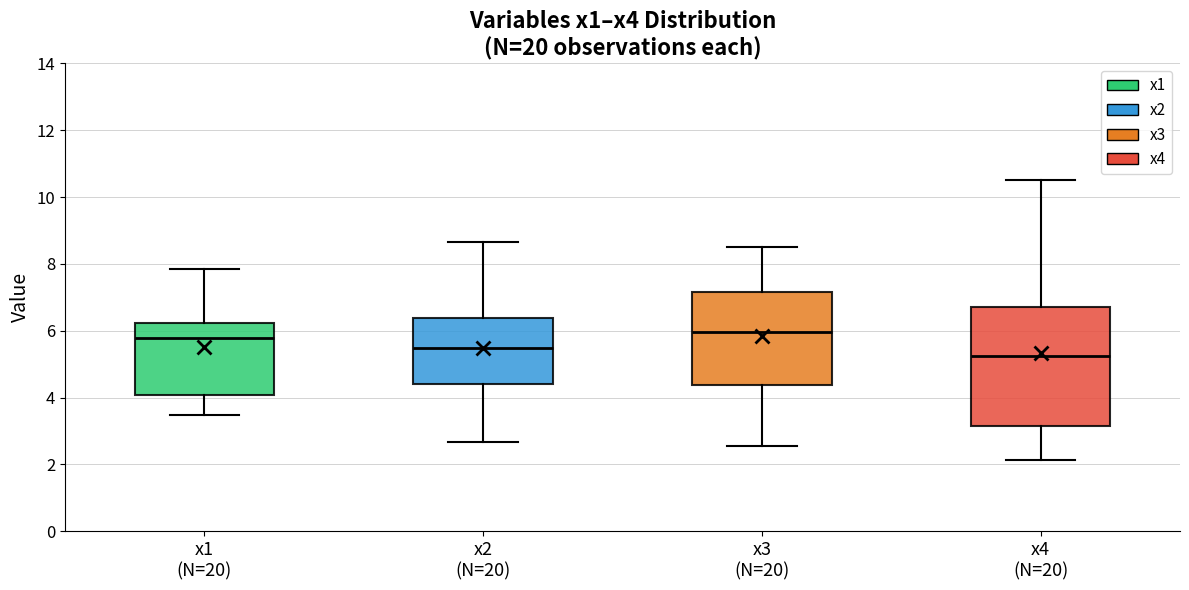

Comparing the boxes themselves (not the whiskers), which one is the tallest?

x4 (N=20)